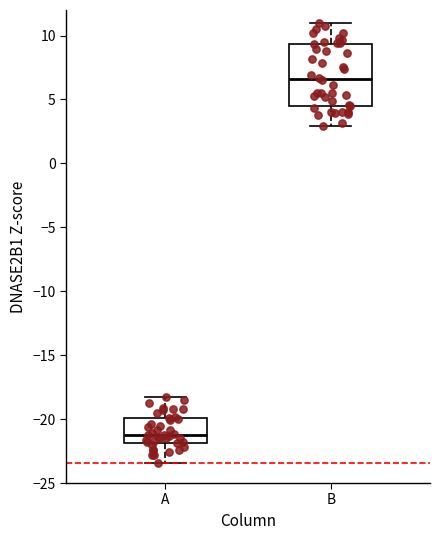

Which box has the highest median line?

B